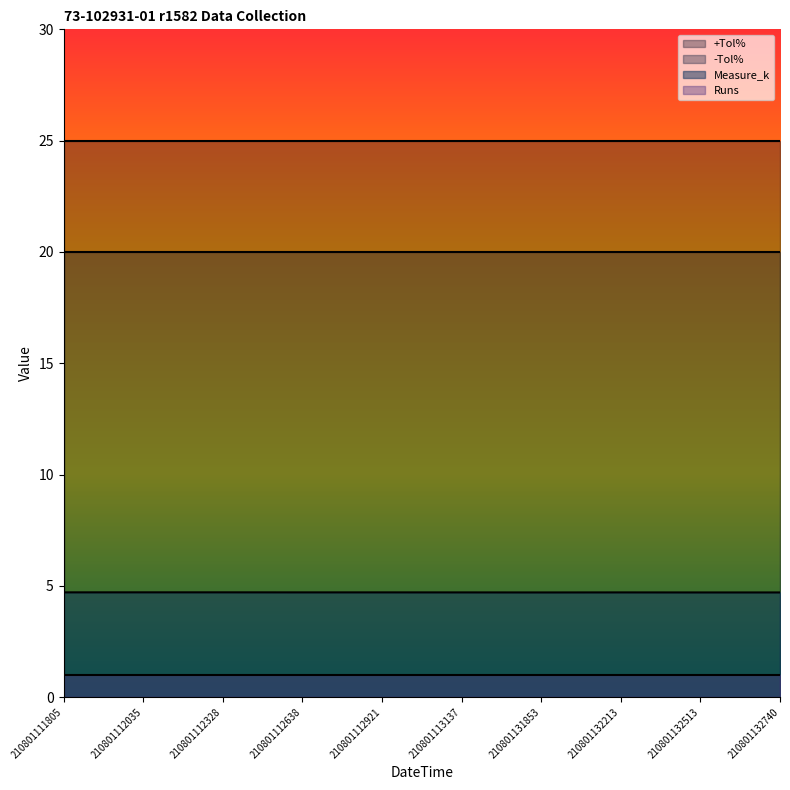

What is the minimum value shown in the chart?

1.0